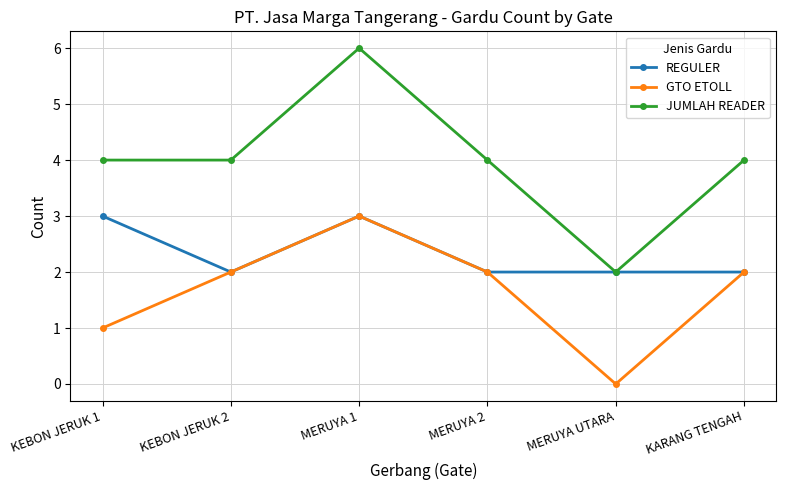

What are all the series names shown in the legend?

REGULER, GTO ETOLL, JUMLAH READER